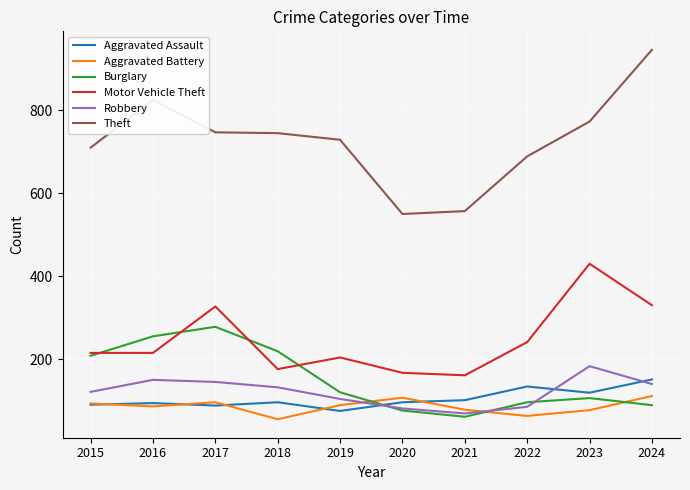

The value of Theft at 2024 is 946. True or false?

True